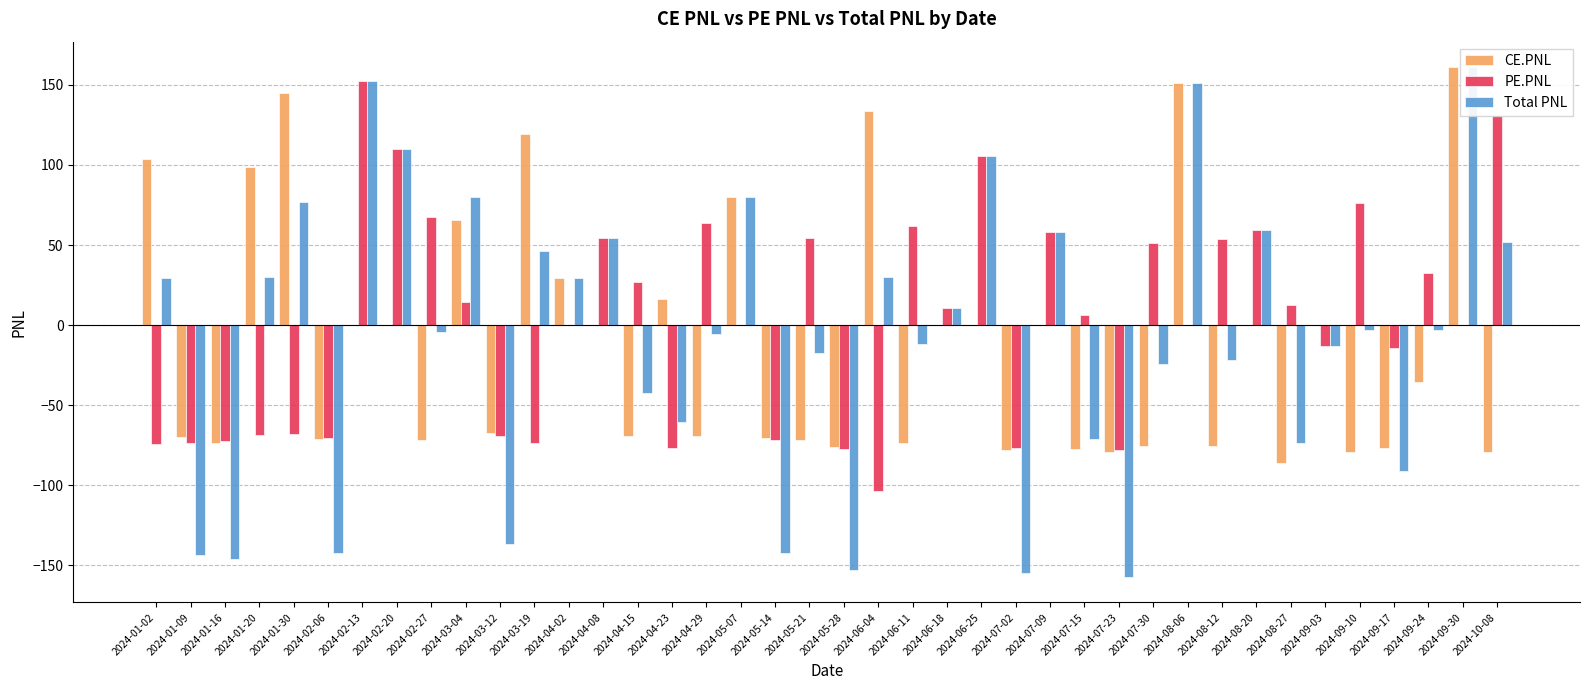

Between 2024-03-12 and 2024-04-29, which series saw the biggest shift?

PE.PNL